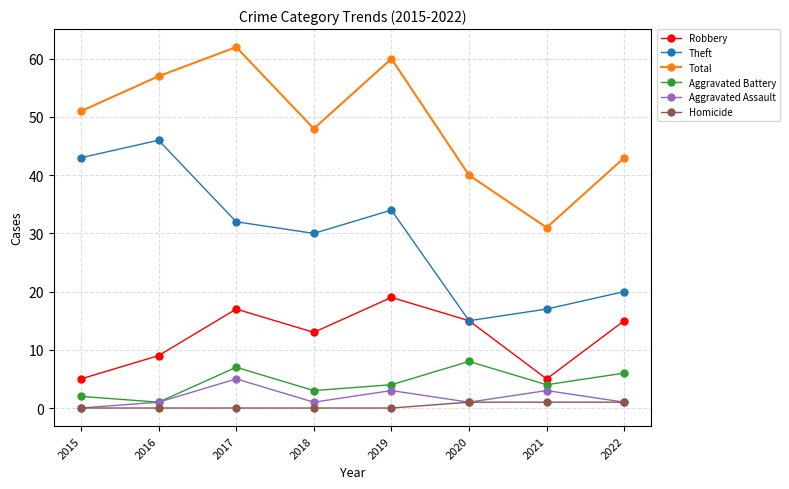

What is the total value across all series at 2018?

95